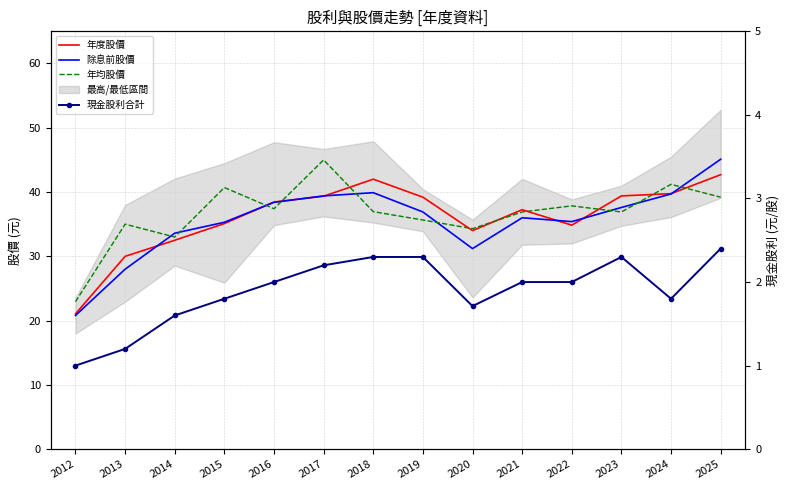

Is this an area chart (filled region under the line)?

No